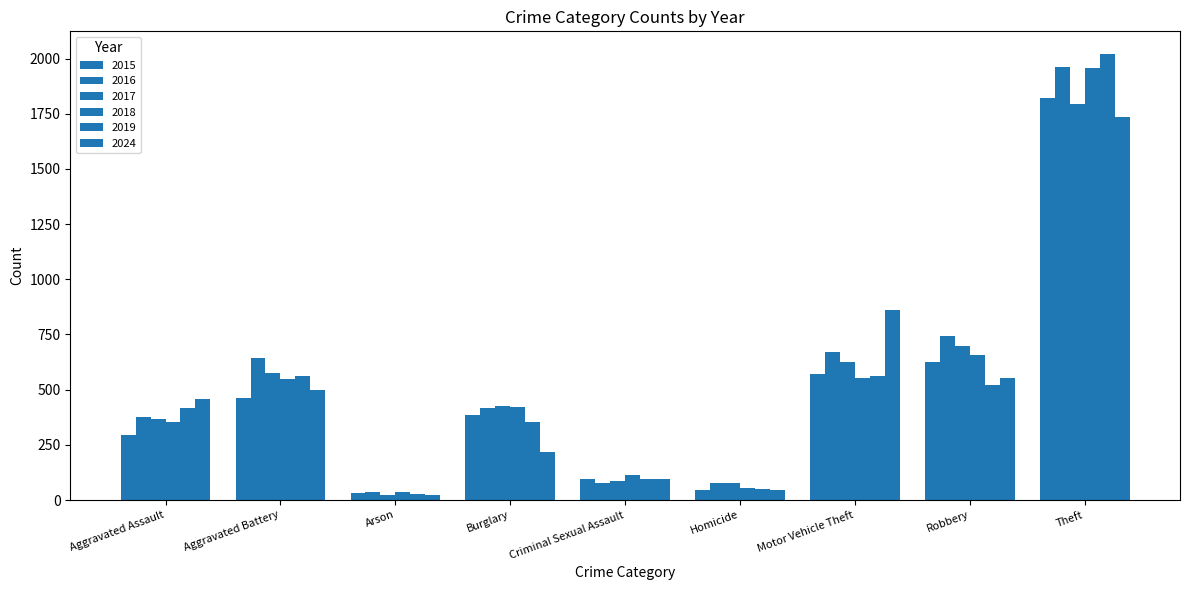

How many data points in 2024 are less than 459?

4